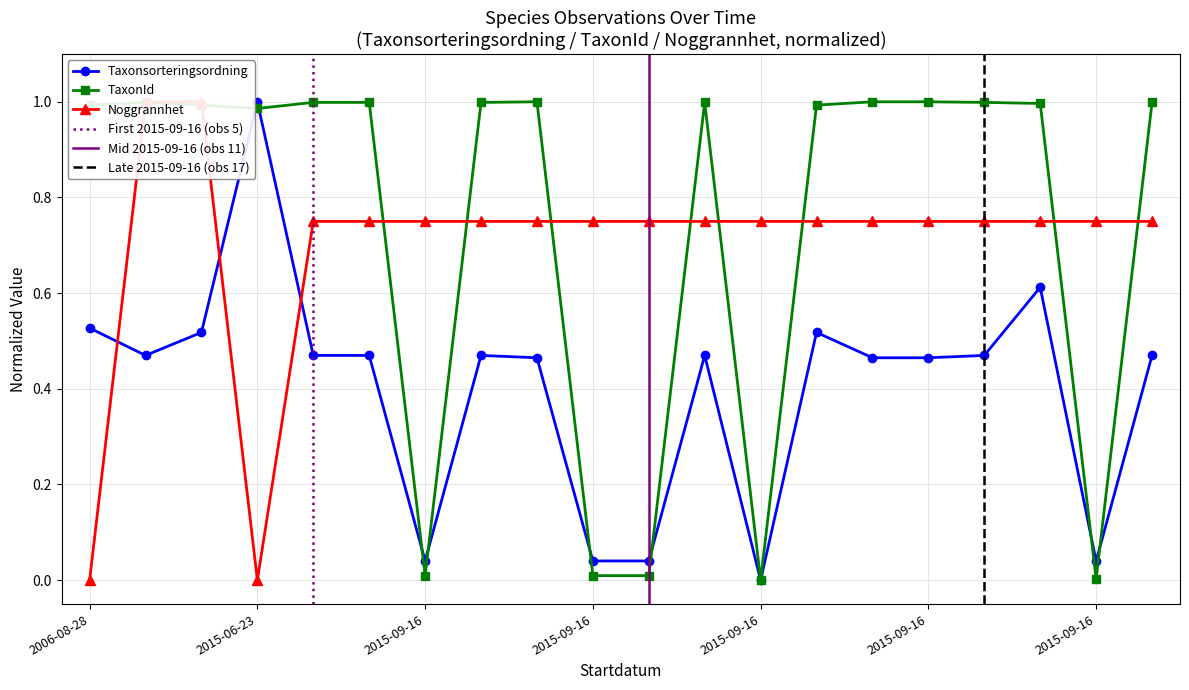

Reading left to right, extract all data points from this chart.

Taxonsorteringsordning: 0.5	0.5	0.5	1.0	0.5	0.5	0.0	0.5	0.5	0.0	0.0	0.5	0.0	0.5	0.5	0.5	0.5	0.6	0.0	0.5
TaxonId: 1.0	1.0	1.0	1.0	1.0	1.0	0.0	1.0	1.0	0.0	0.0	1.0	0.0	1.0	1.0	1.0	1.0	1.0	0.0	1.0
Noggrannhet: 0.0	1.0	1.0	0.0	0.8	0.8	0.8	0.8	0.8	0.8	0.8	0.8	0.8	0.8	0.8	0.8	0.8	0.8	0.8	0.8